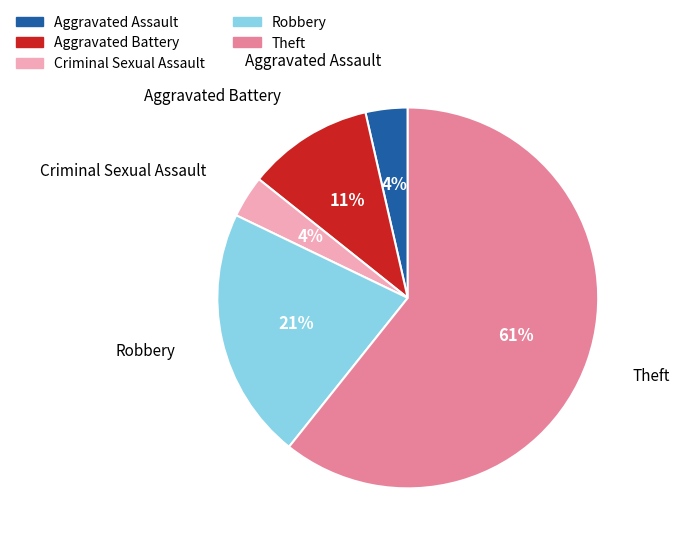

Which category accounts for the majority?

Theft